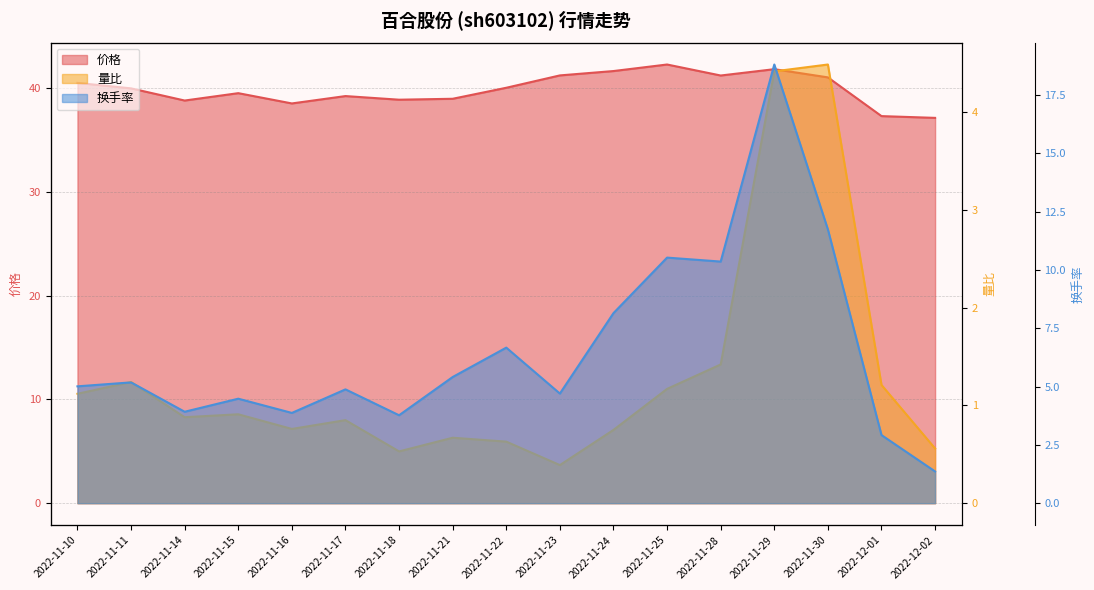

What is the highest value of the 换手率 series?

18.8